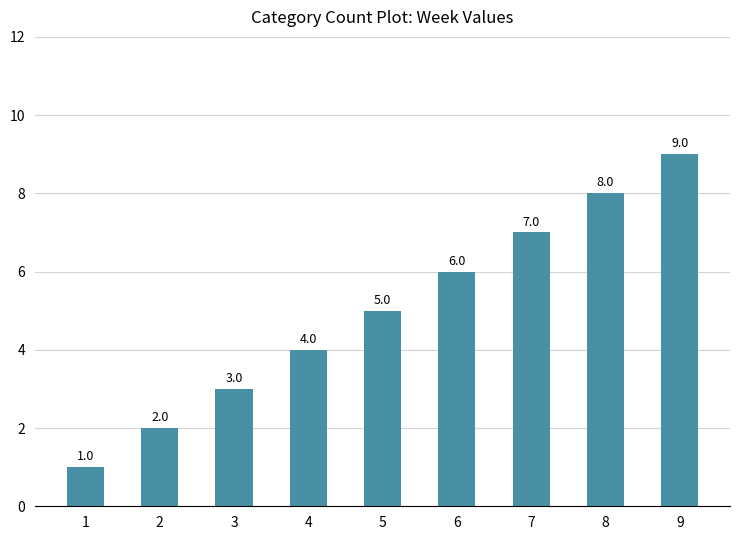

Which has a higher value, 8 or 3?

8